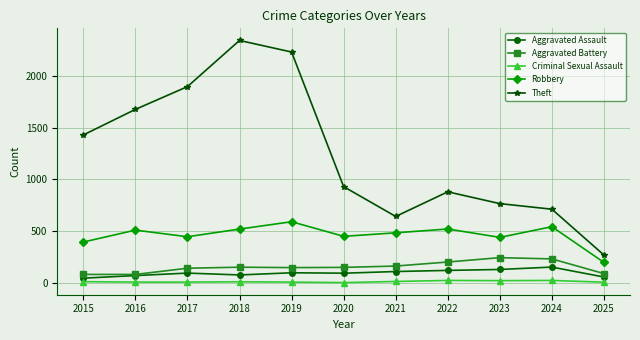

True or false: Robbery and Criminal Sexual Assault cross at least once.

False